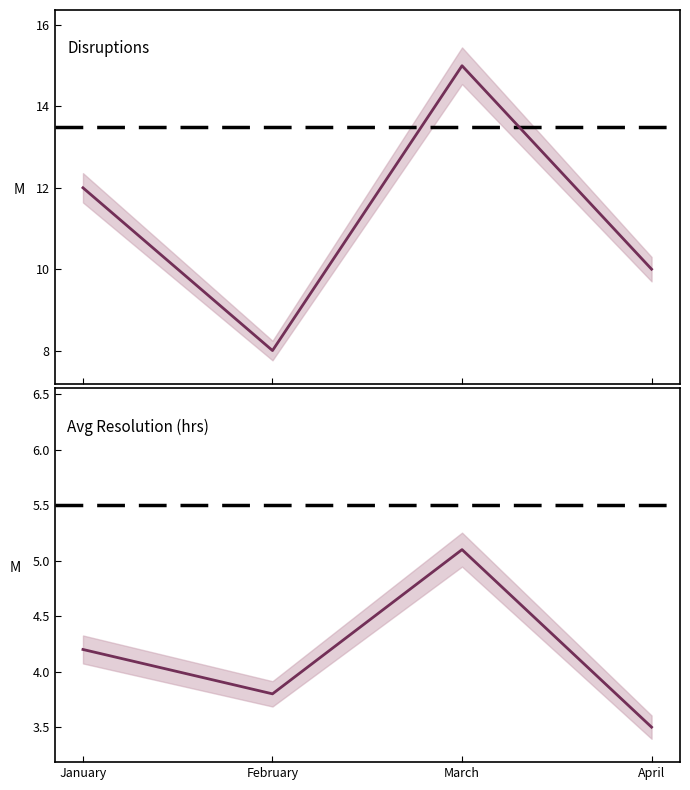

Is it true that Avg Resolution (hrs) equals 2.2 at January?

False